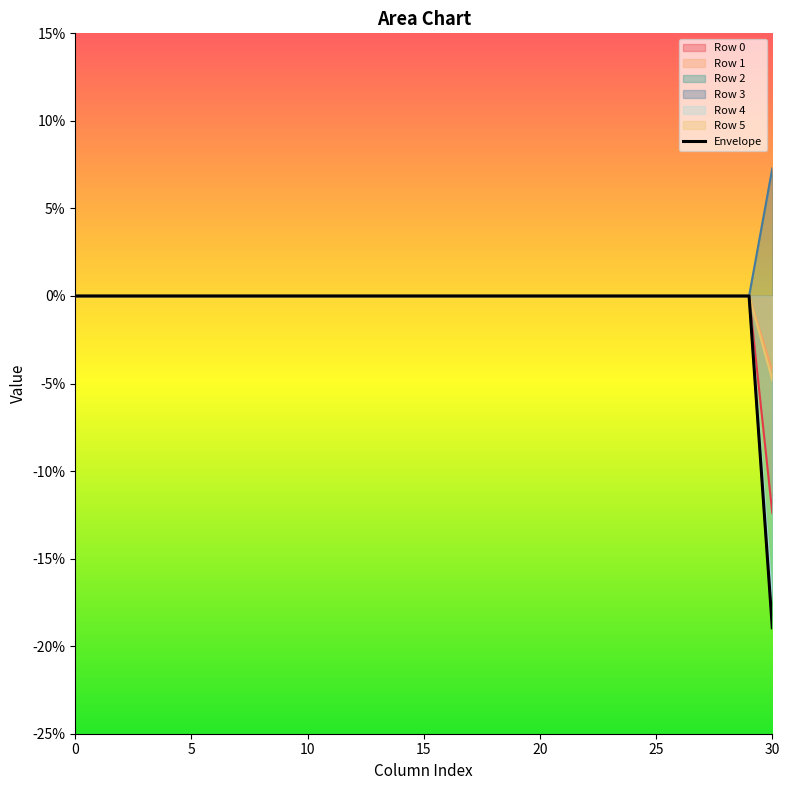

Does the chart display data point markers on the line(s)?

No